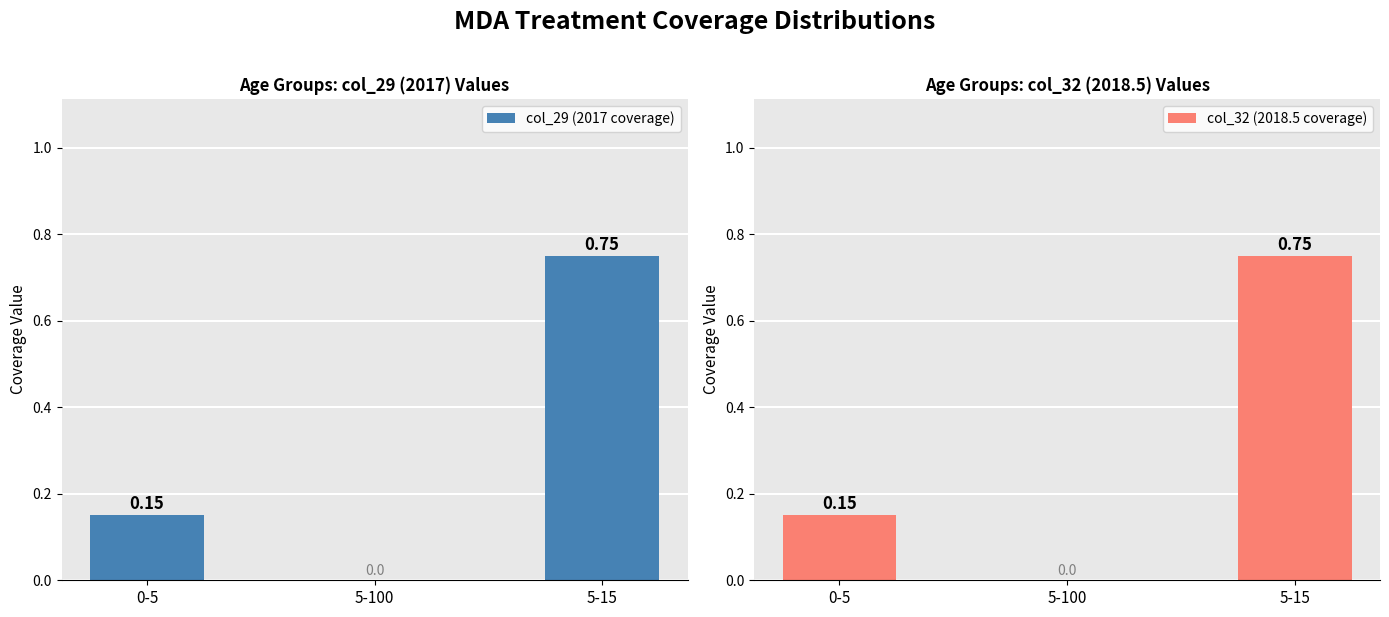

How many bars are there in total?

6